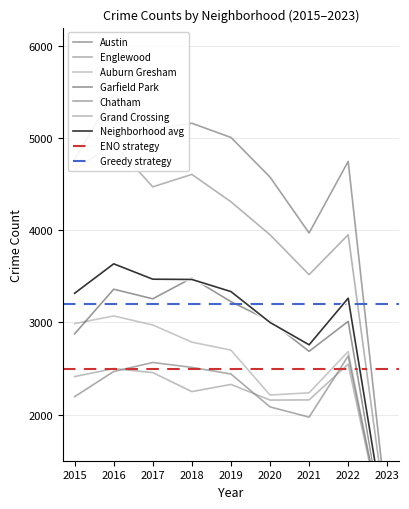

Reading right to left, extract all data points from this chart.

Austin: 913	4748	3971	4578	5008	5162	5095	5481	4771
Englewood: 815	3952	3519	3952	4310	4607	4472	4939	4659
Auburn Gresham: 571	2685	2237	2213	2700	2787	2973	3071	2988
Garfield Park: 557	3012	2687	3018	3226	3483	3257	3361	2877
Chatham: 584	2636	1973	2084	2441	2513	2566	2468	2195
Grand Crossing: 582	2548	2160	2158	2328	2250	2456	2500	2413